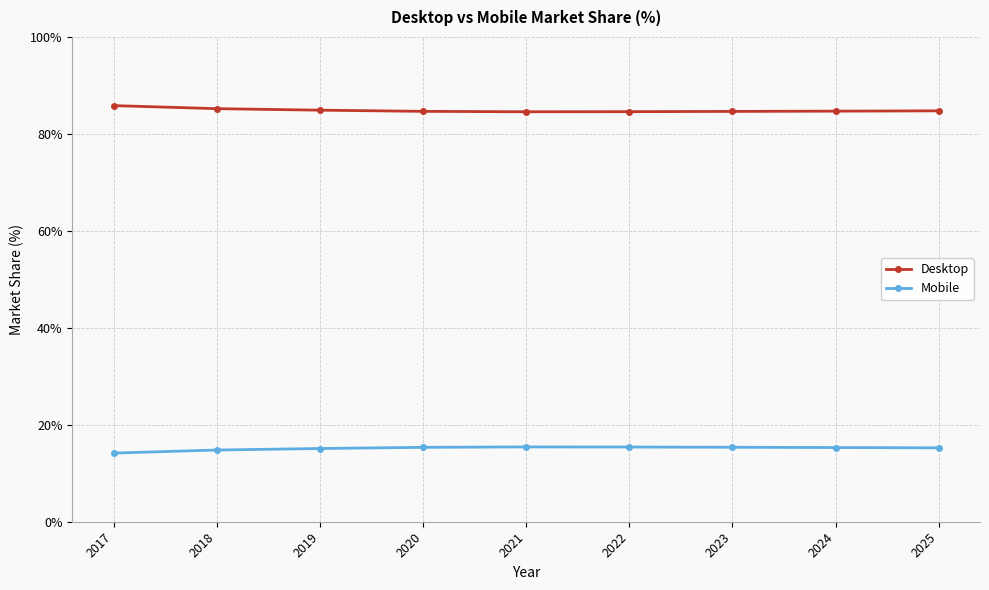

True or false: Desktop and Mobile cross at least once.

False